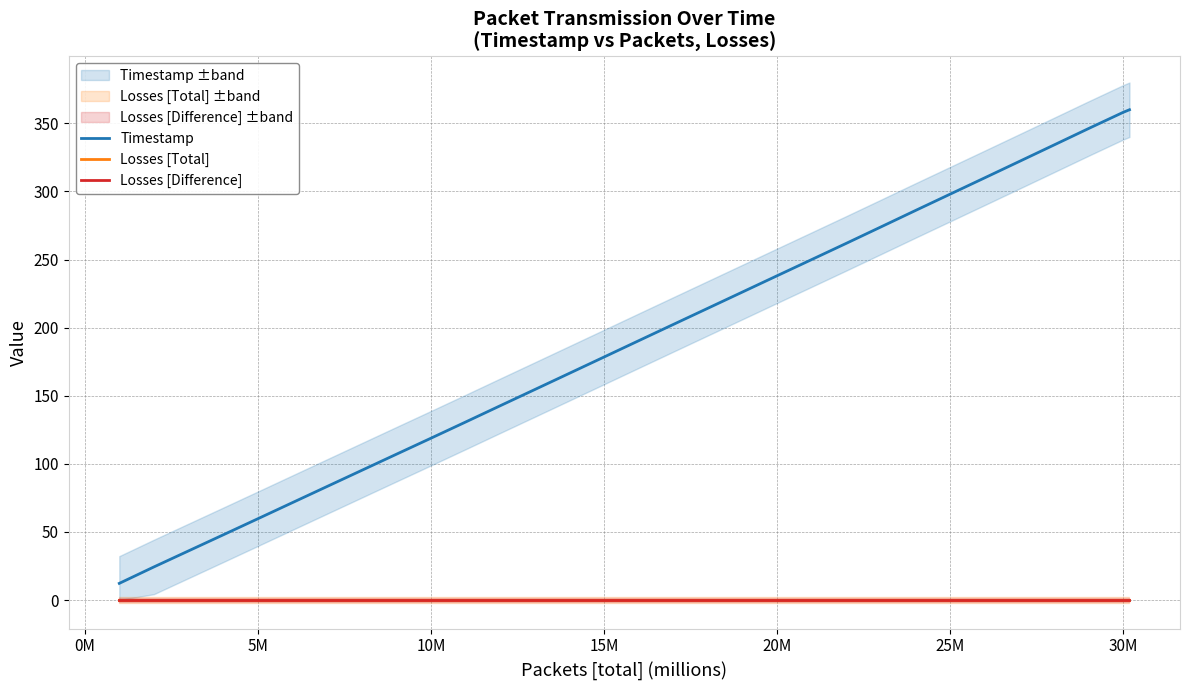

True or false: Timestamp has more than 0 interior local peaks.

False